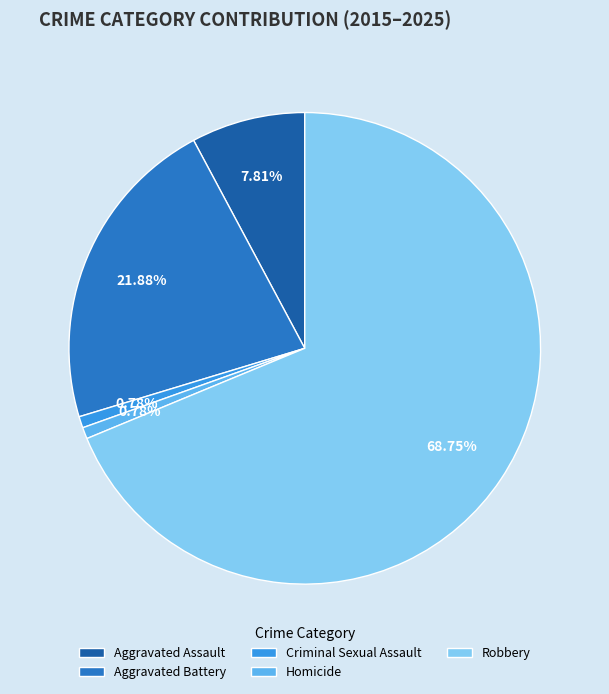

How many segments does this pie chart have?

5